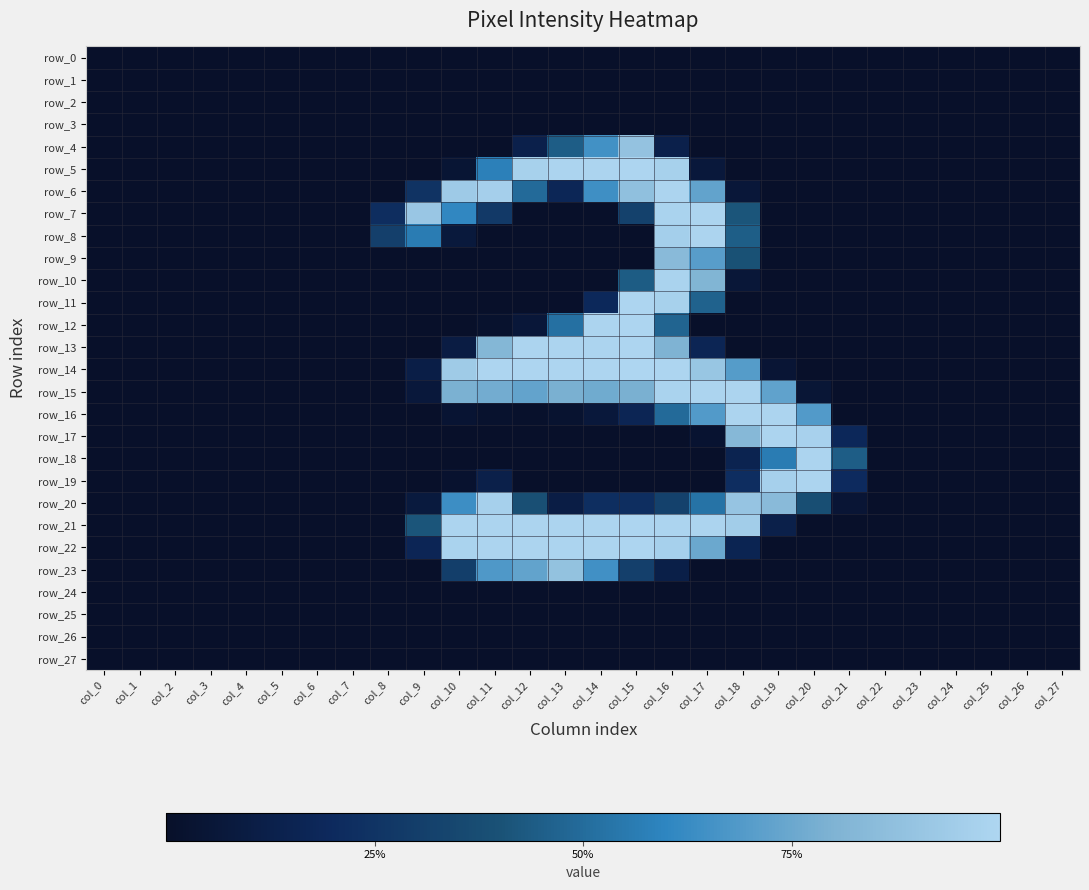

How many values in the row_11 series exceed 0?

5